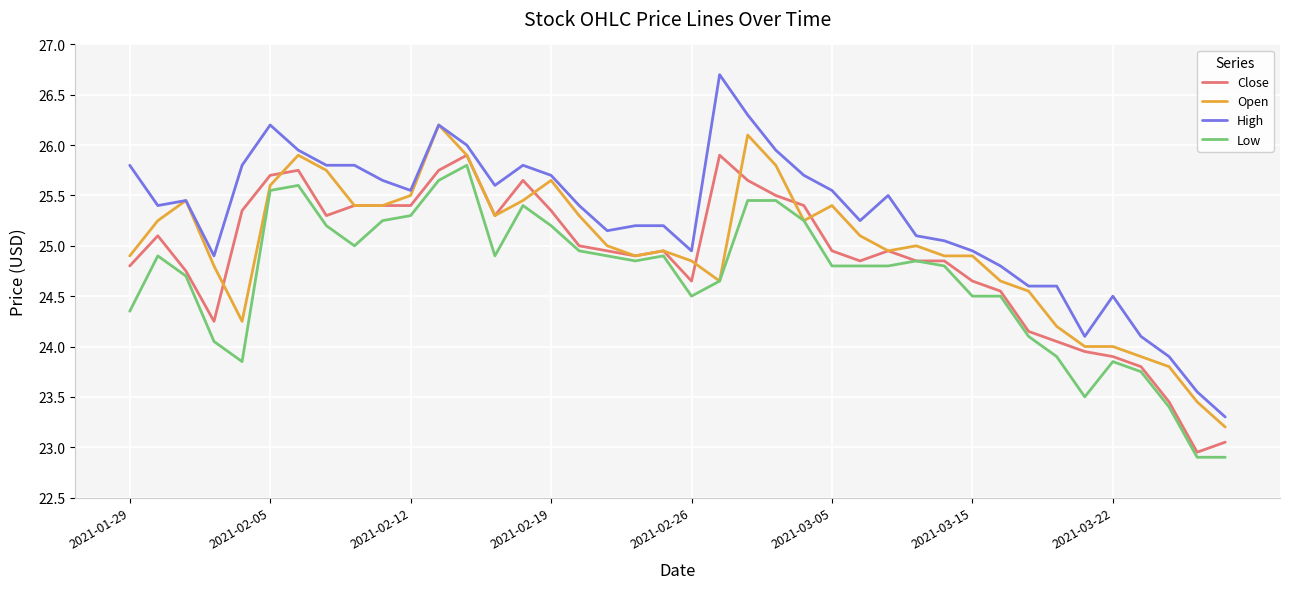

What is the minimum value for High?

23.3